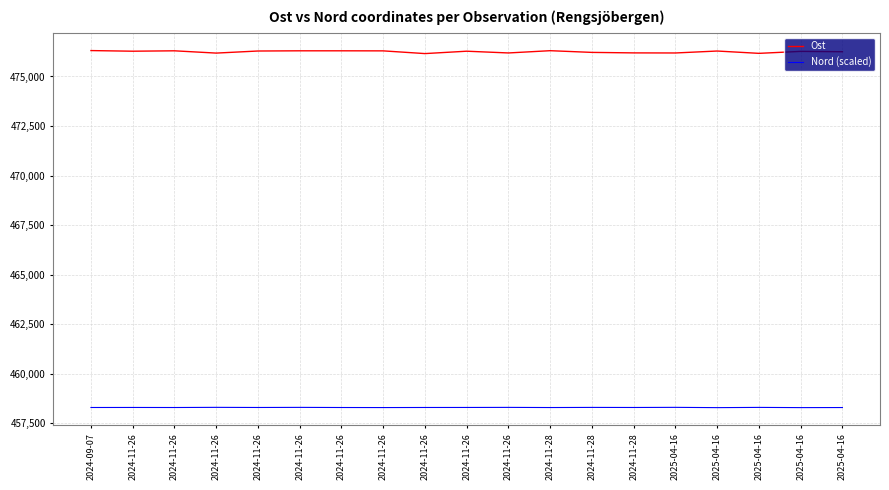

What is the sum of all Nord (scaled) values?

8707639.7